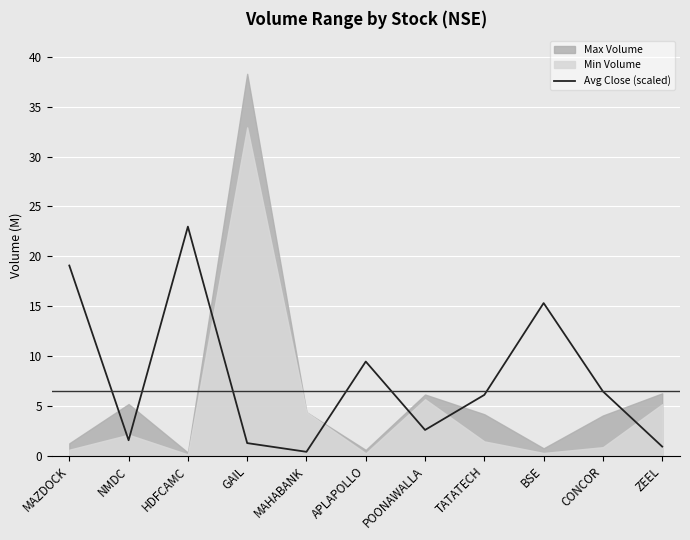

Which label corresponds to the smallest value in the chart?

MAHABANK